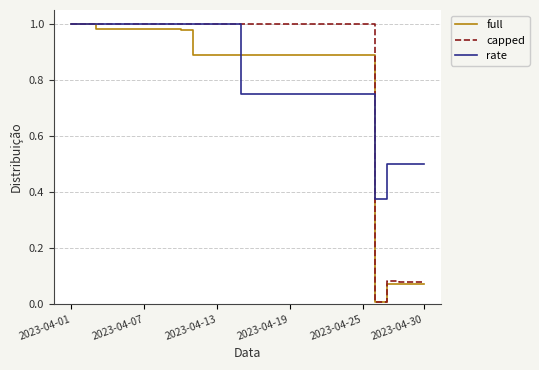

What are all the series names shown in the legend?

full, capped, rate